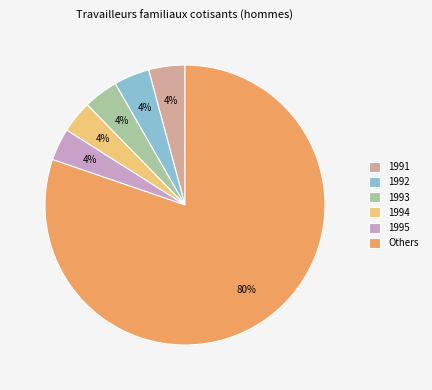

What percentage is the 1992 slice, to the nearest percent?

4%